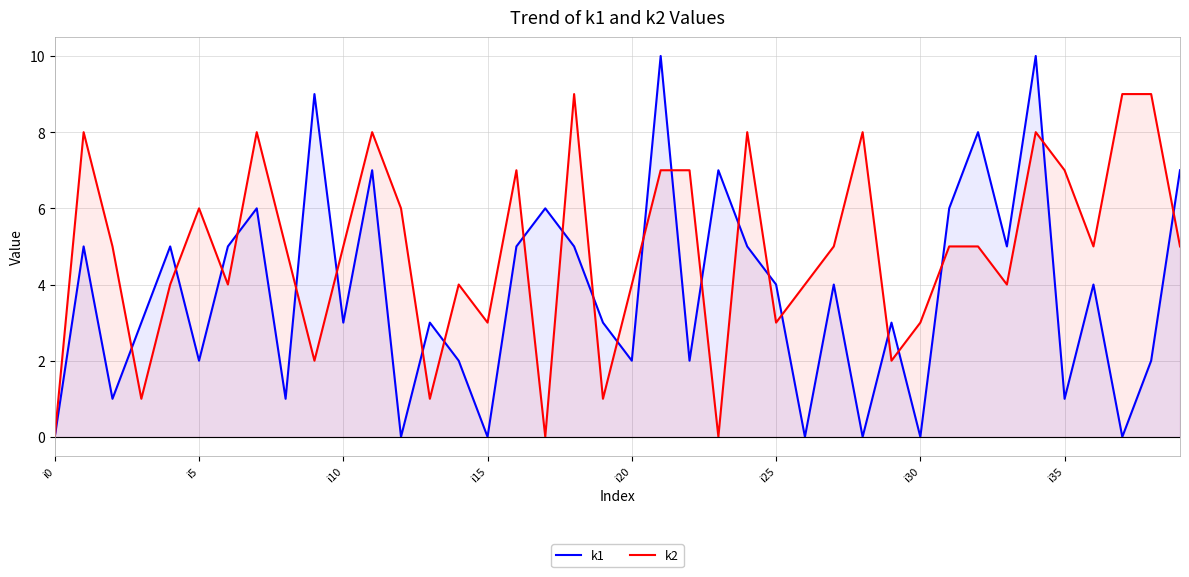

Rank the series by their average value, from lowest to highest.

k1, k2